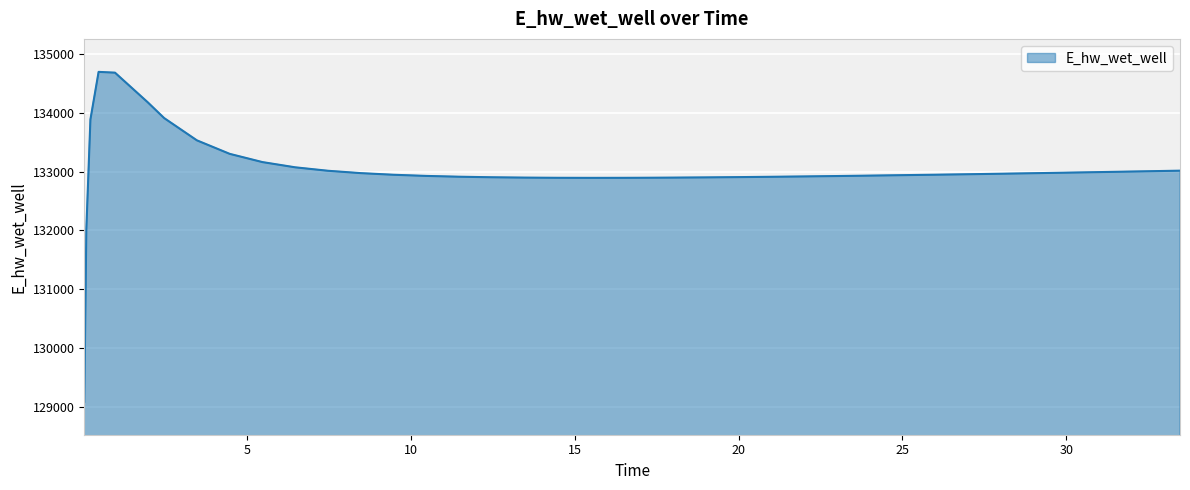

What is the smallest value displayed?

129094.1